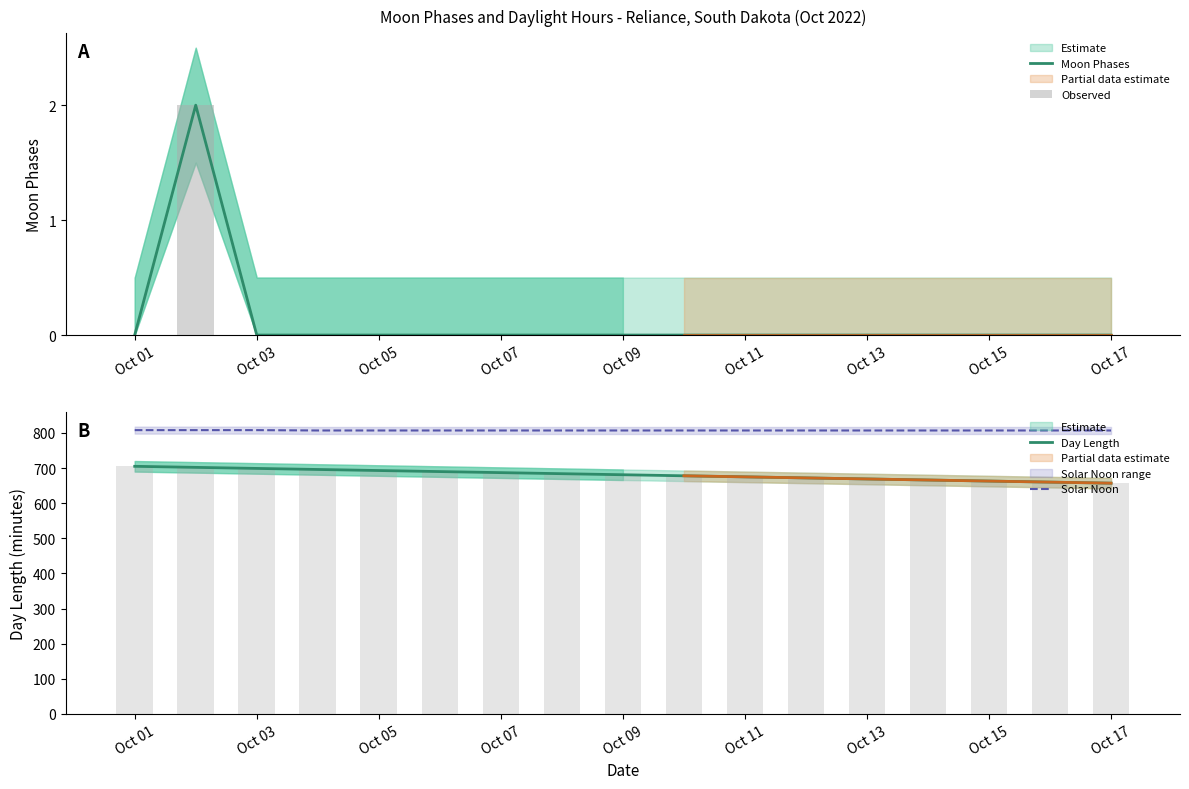

How many categories are shown in the chart?

17